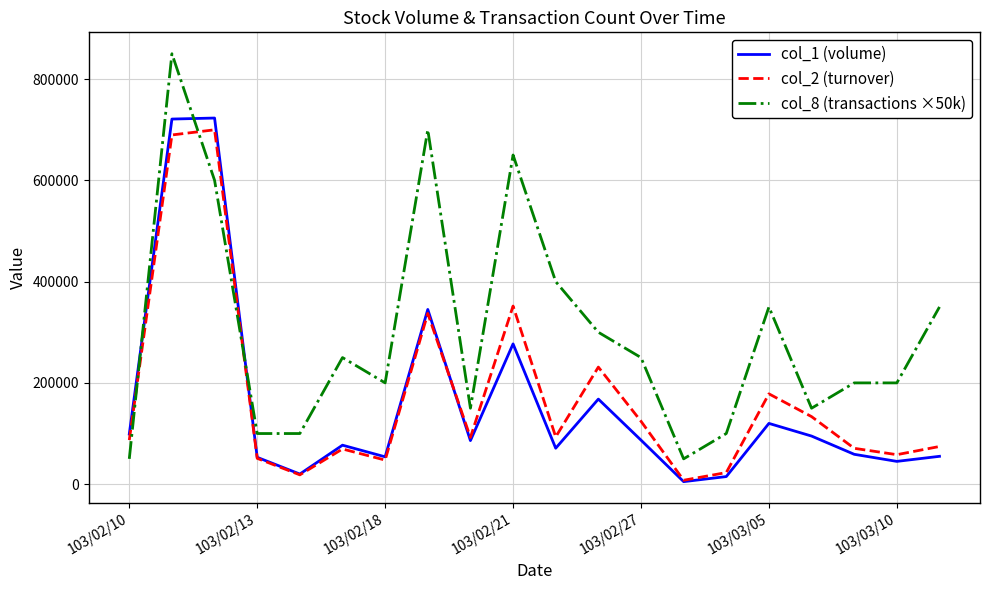

Which series has the widest spread of values?

col_8 (transactions ×50k)